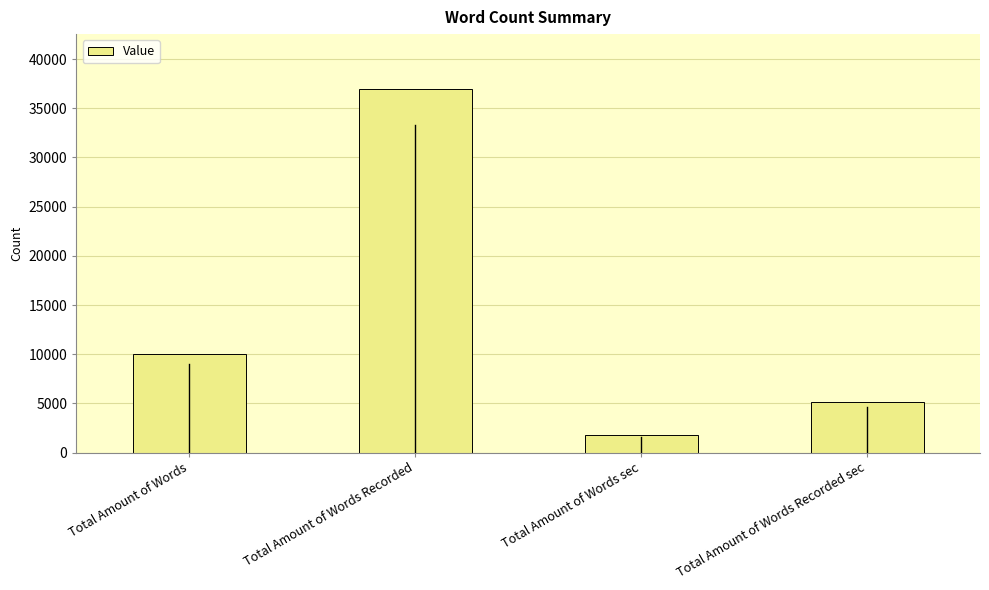

What is the label of the 1st bar from the right?

Total Amount of Words Recorded sec